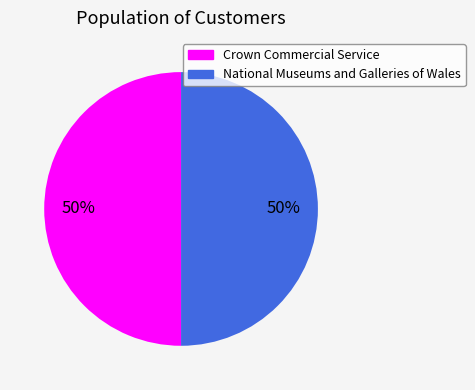

To the nearest percent, what portion does National Museums and Galleries of Wales represent?

50%